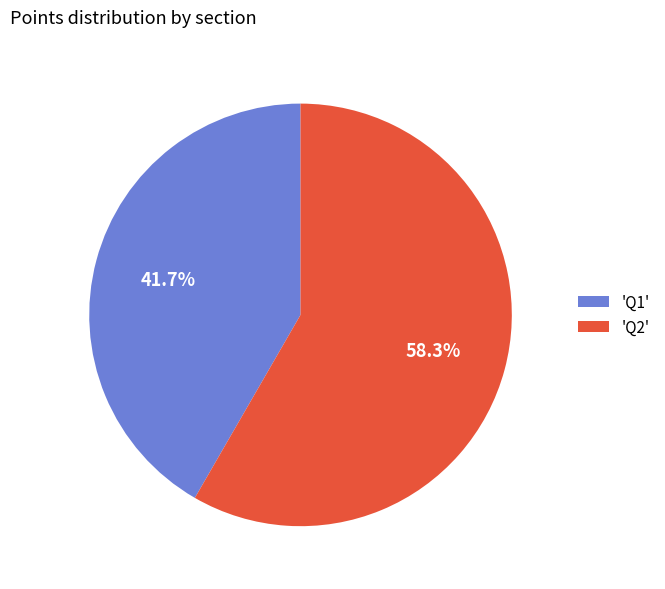

Which category has the biggest portion of the pie?

'Q2'